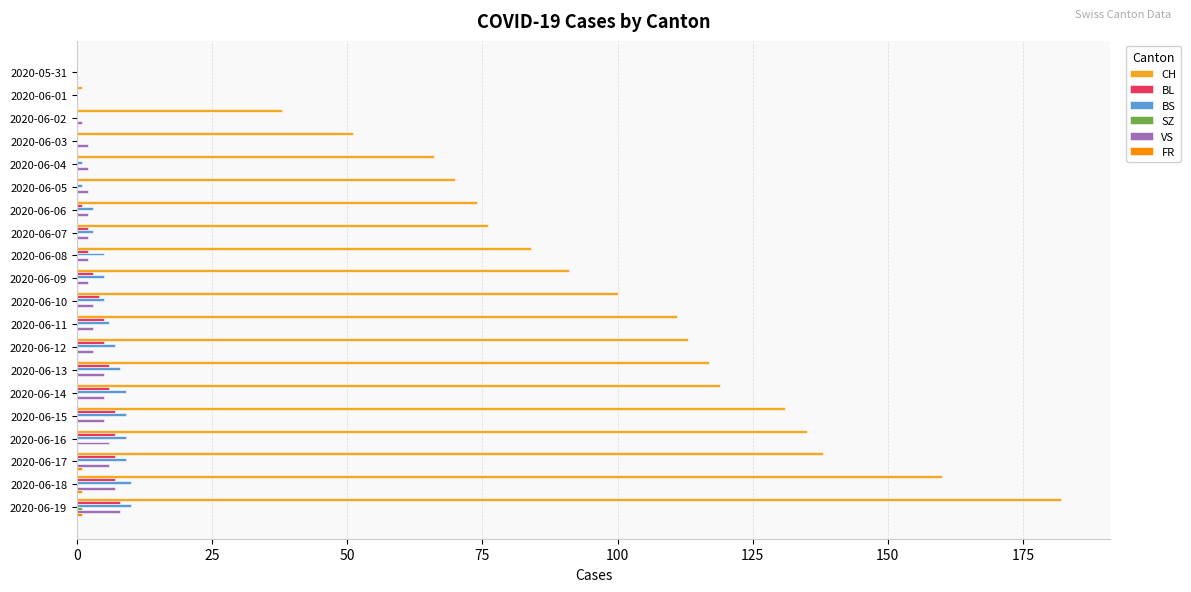

Which series has the largest total across all categories?

CH